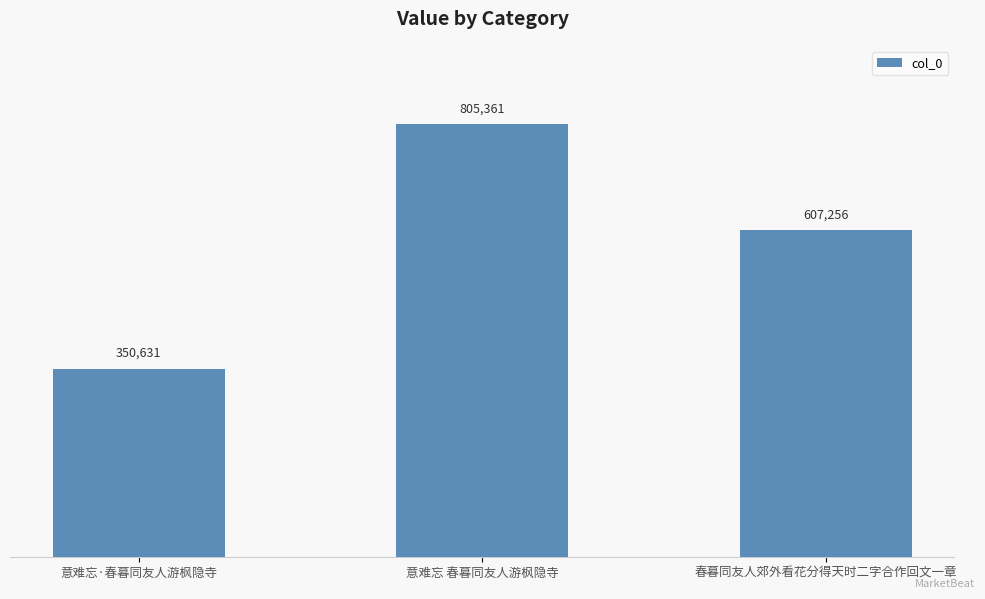

What is the label of the 2nd bar from the right?

意难忘 春暮同友人游枫隐寺